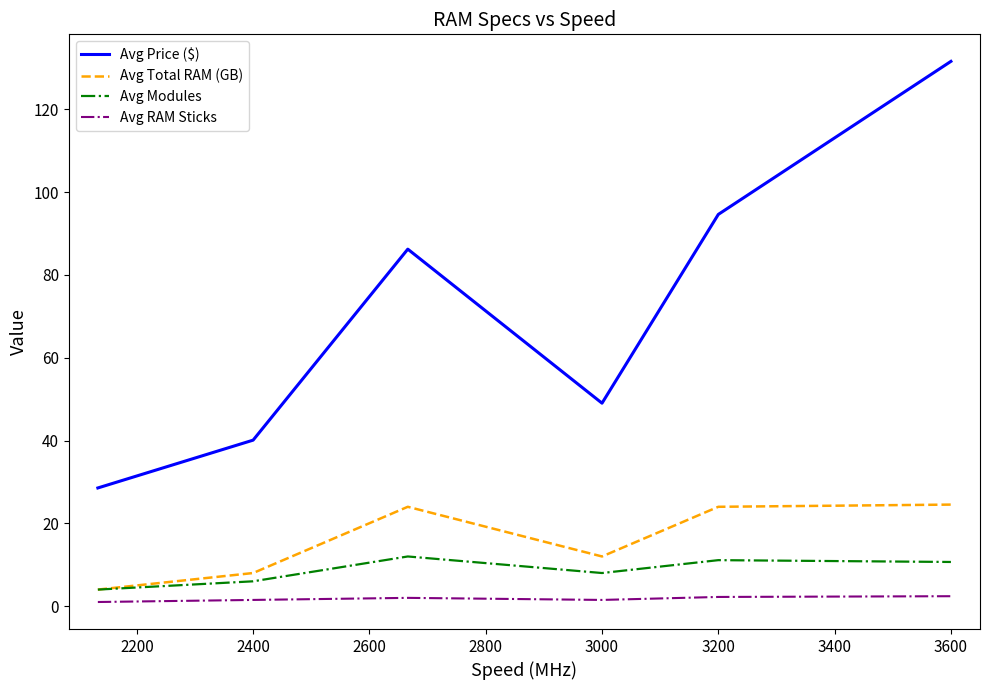

What is the highest value of the Avg Total RAM (GB) series?

24.5